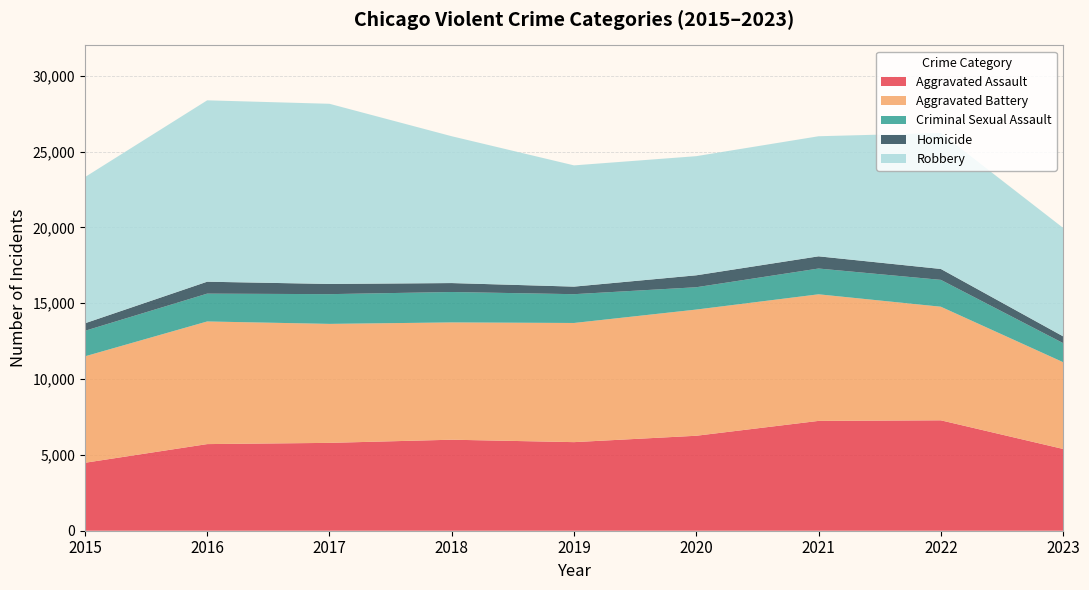

Reading left to right, list all the values displayed in this chart.

Aggravated Assault: 4480	5712	5793	6001	5841	6262	7242	7280	5391
Aggravated Battery: 7018	8086	7845	7734	7857	8321	8347	7490	5722
Criminal Sexual Assault: 1683	1835	1961	2006	1899	1472	1700	1771	1258
Homicide: 496	786	672	589	498	787	804	719	446
Robbery: 9638	11960	11880	9681	7995	7855	7918	8964	7151